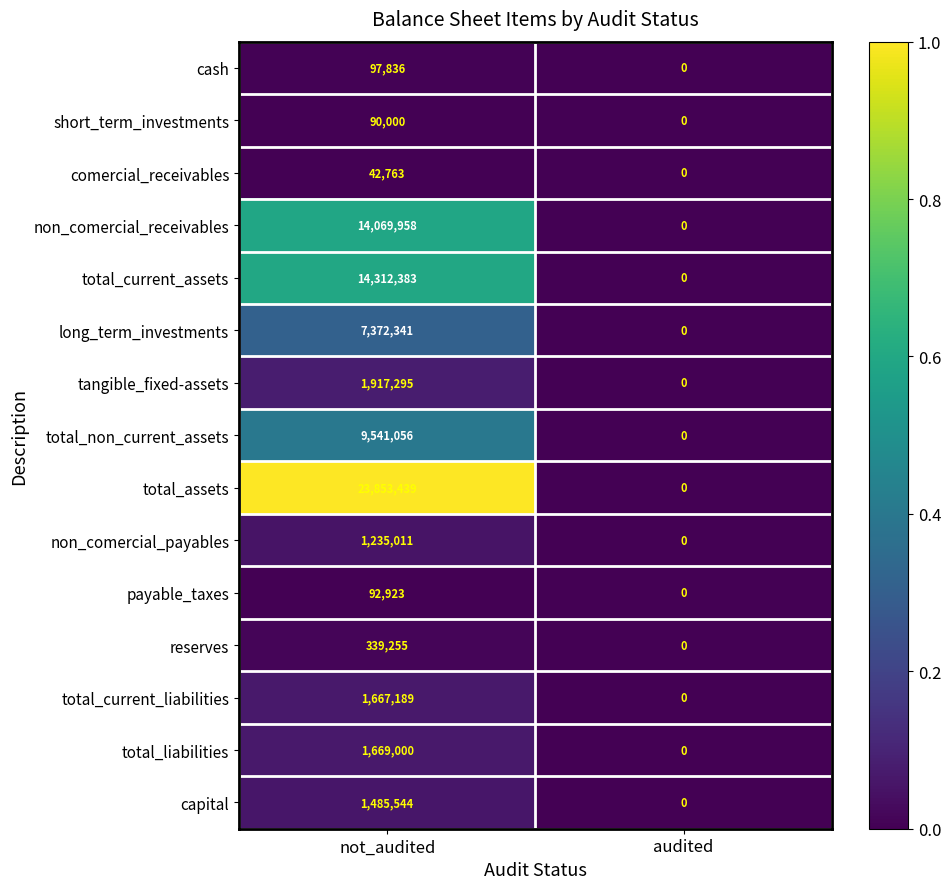

Which series has the largest total across all categories?

total_assets